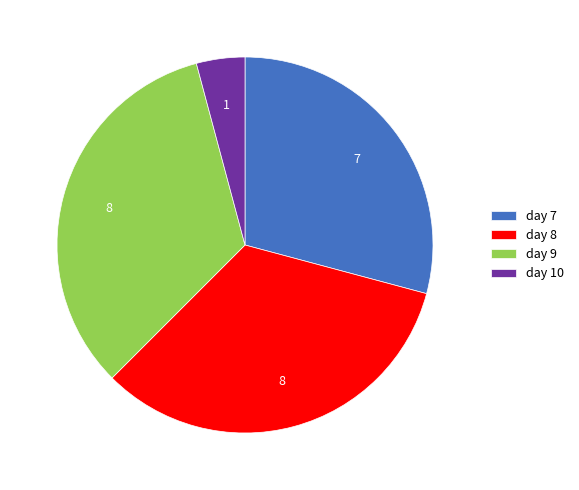

Which slice is the smallest?

day 10